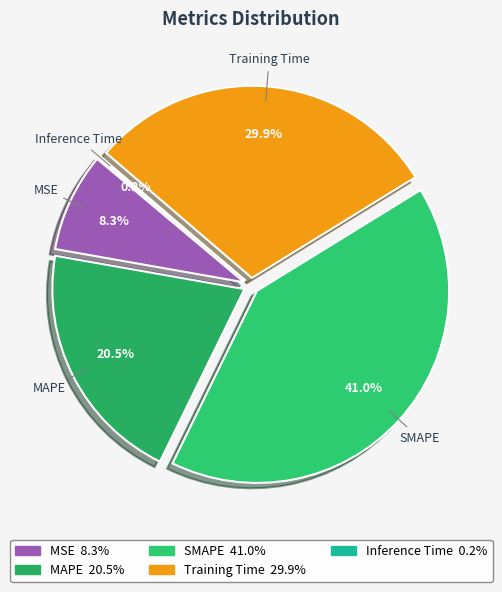

What is the ratio of the value at MAPE to the value at SMAPE?

0.5